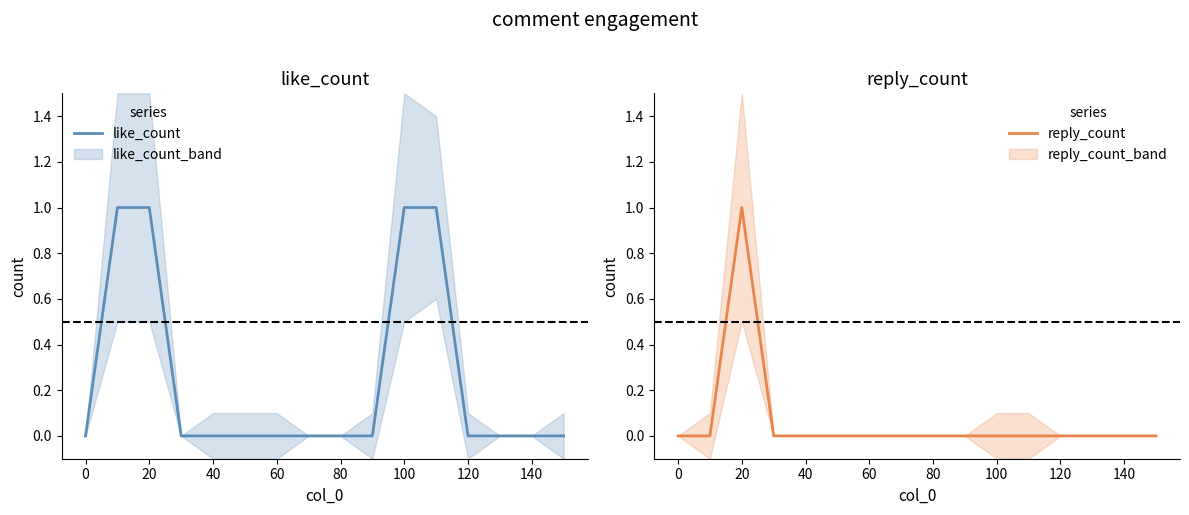

The value of like_count at 13 is 0. True or false?

False